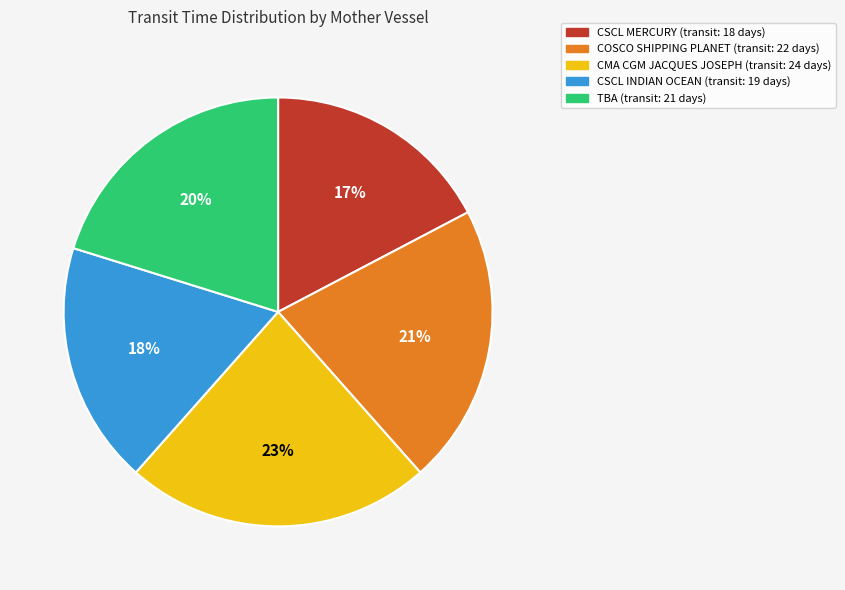

How many segments does this pie chart have?

5